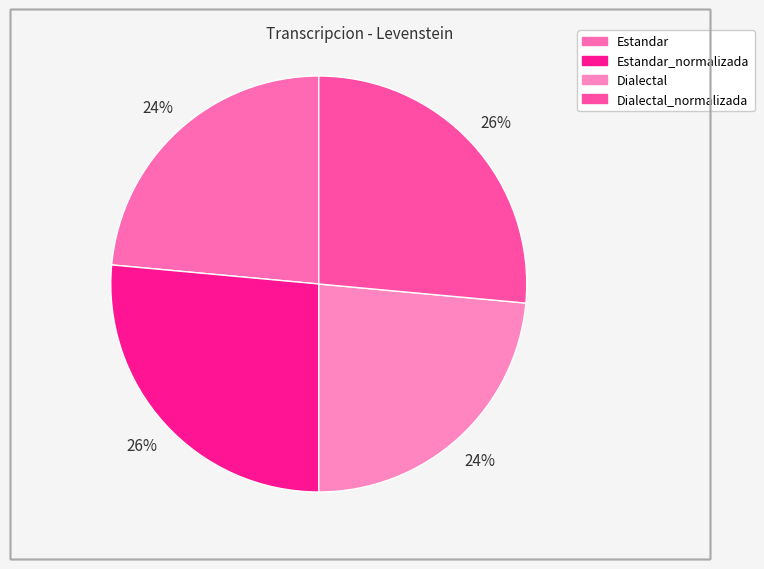

How many slices are in this pie chart?

4